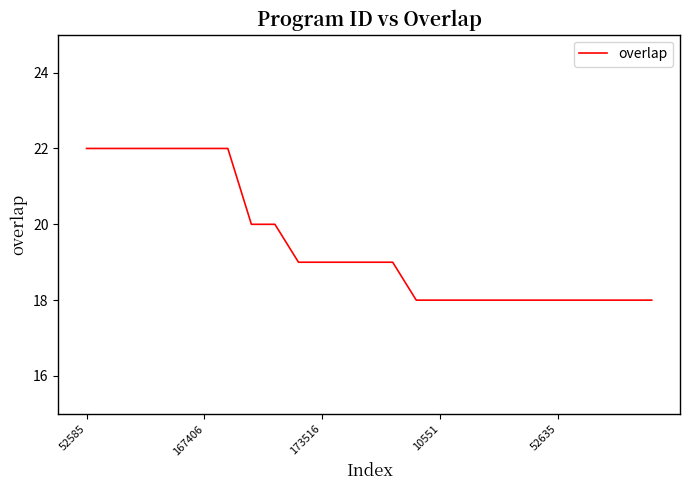

Does the chart display data point markers on the line(s)?

No